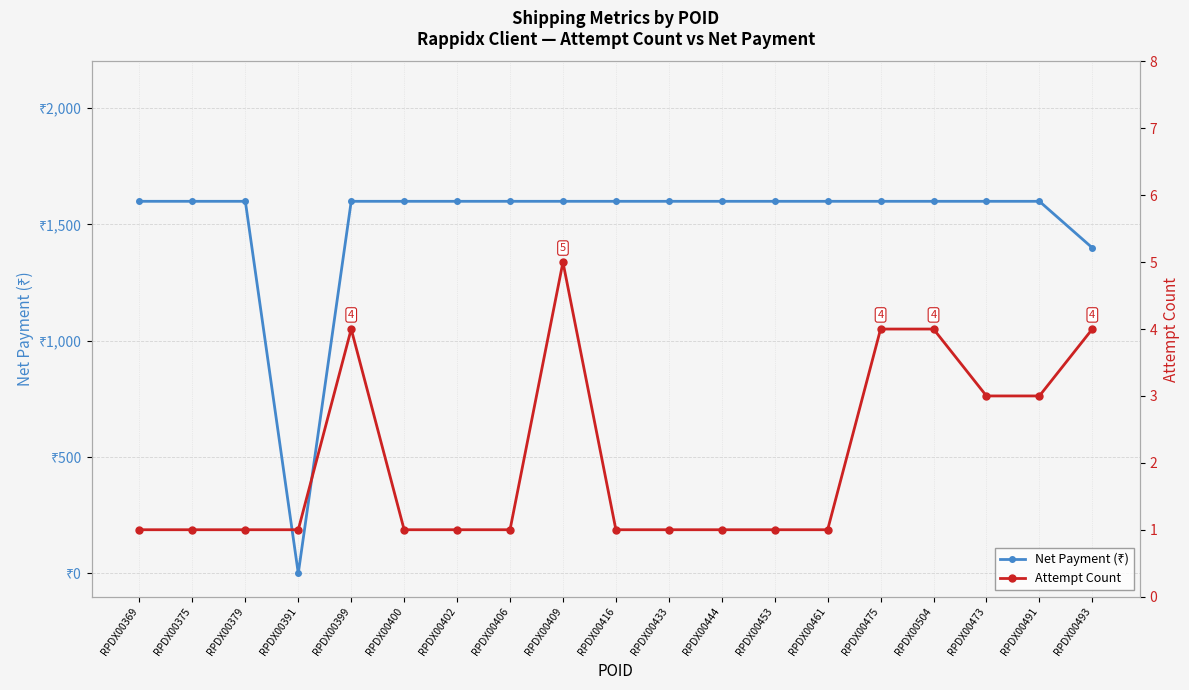

What is the total value across all series at RPDX00475?

1603